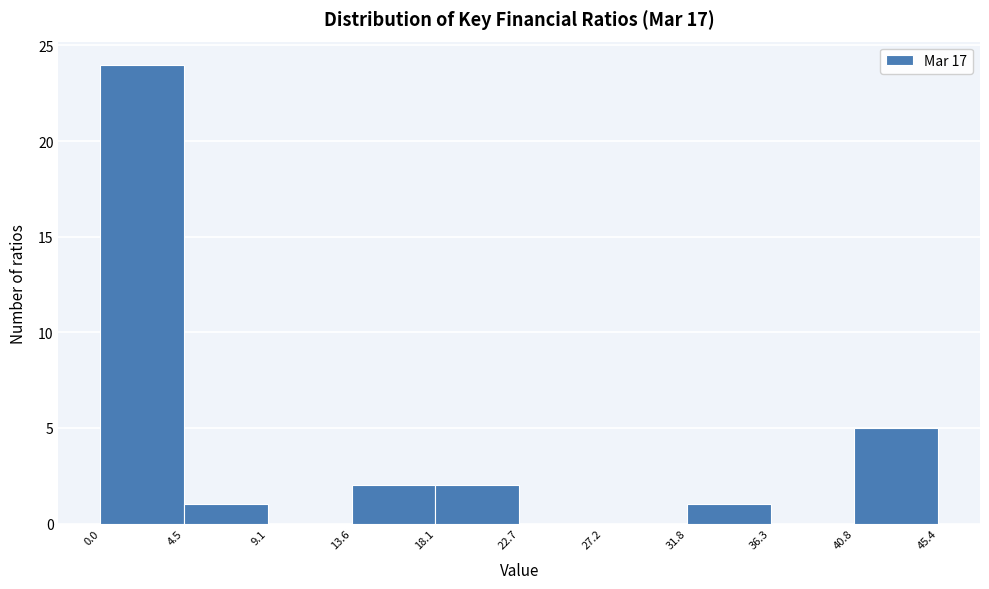

Reading left to right, list every bar in this chart as the range it spans on the x-axis followed by its height. The values are not printed on the chart, so give them approximately, as read against the axis.

0.0 to 4.5: 24
4.5 to 9.1: 1
9.1 to 13.6: 0
13.6 to 18.1: 2
18.1 to 22.7: 2
22.7 to 27.2: 0
27.2 to 31.8: 0
31.8 to 36.3: 1
36.3 to 40.8: 0
40.8 to 45.4: 5